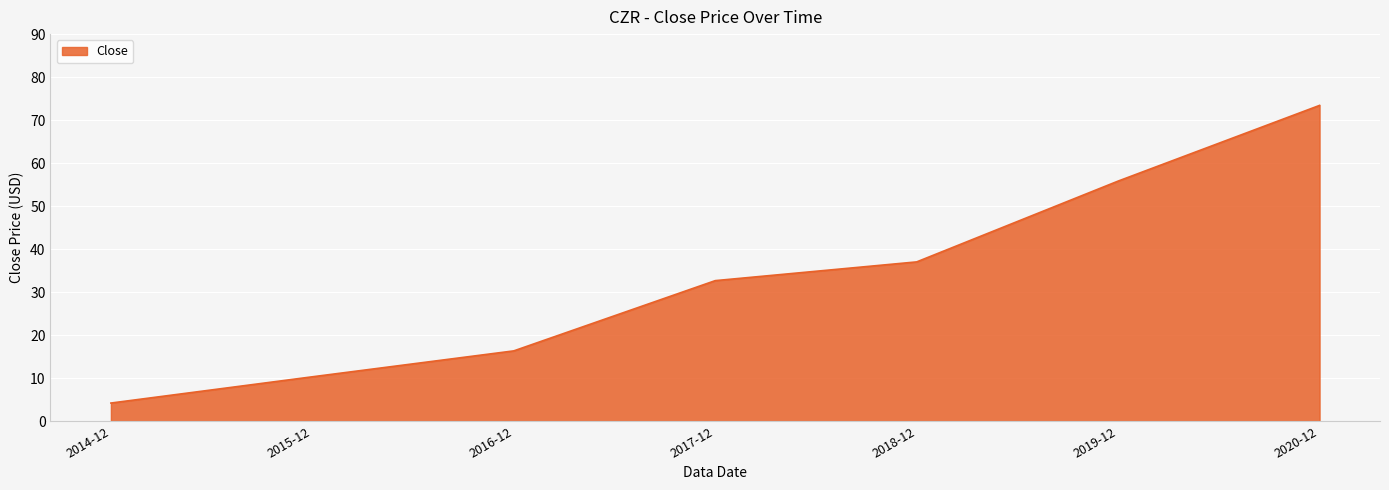

Which has a higher value, 2018-12 or 2015-12?

2018-12